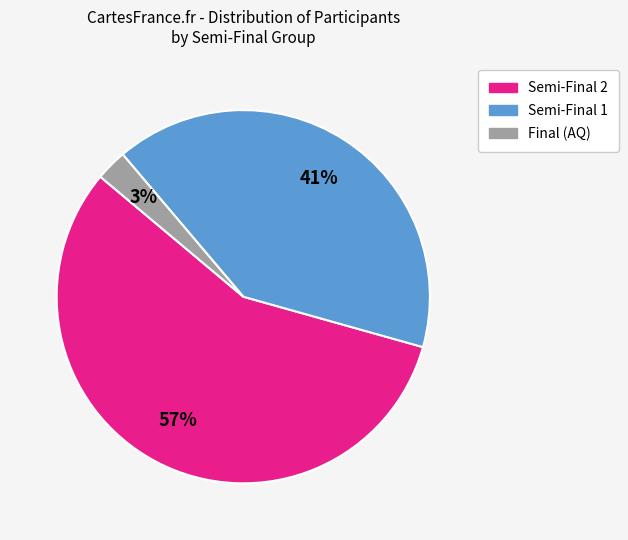

True or false: Semi-Final 2 accounts for 71% of the total.

False